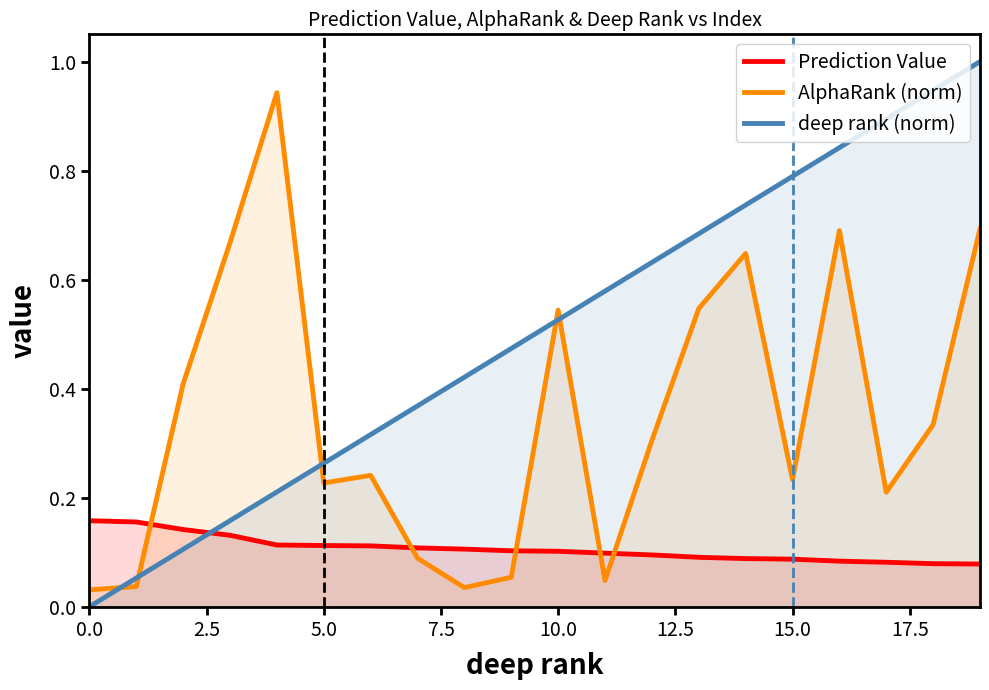

True or false: Prediction Value has more than 0 points higher than both neighbors.

False